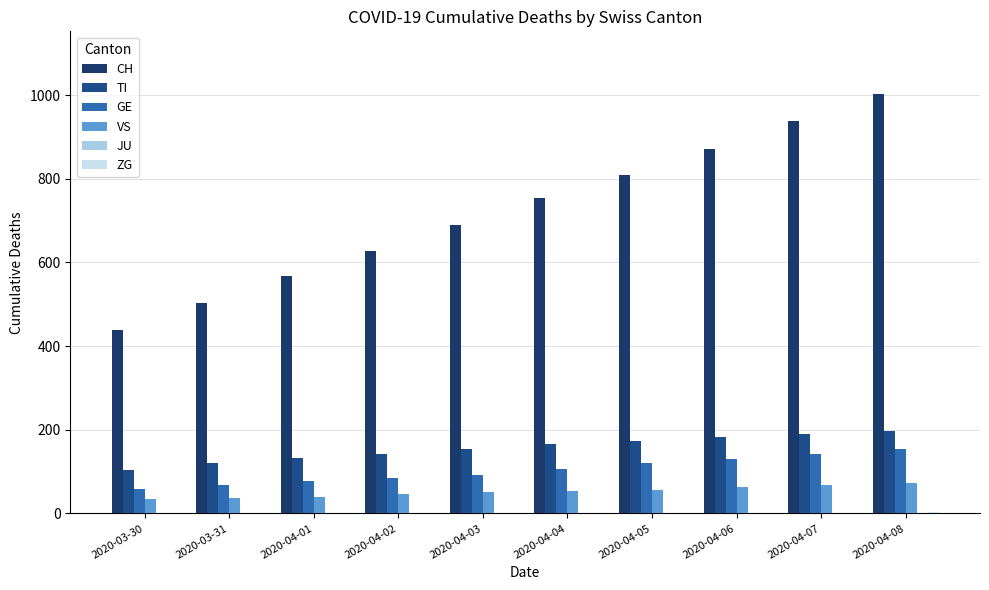

What value does the GE series have at 2020-04-01, to the nearest 5?

75